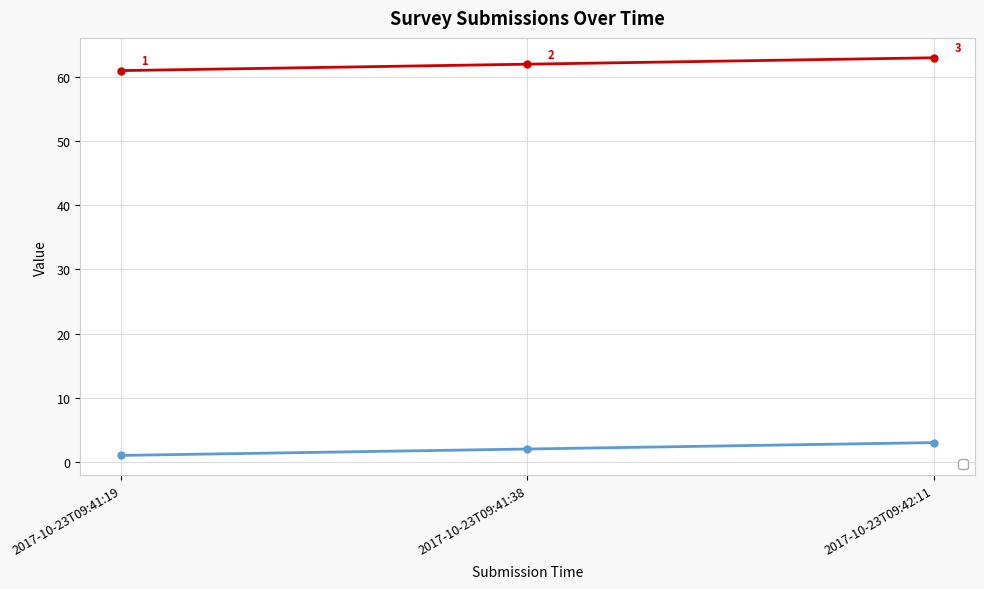

How many categories are shown in the chart?

3